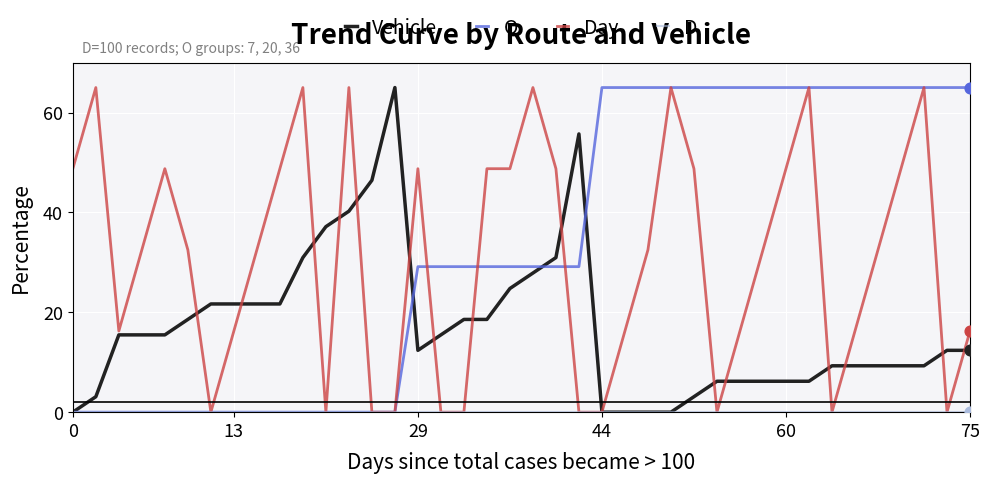

What is the maximum value for O?

65.0